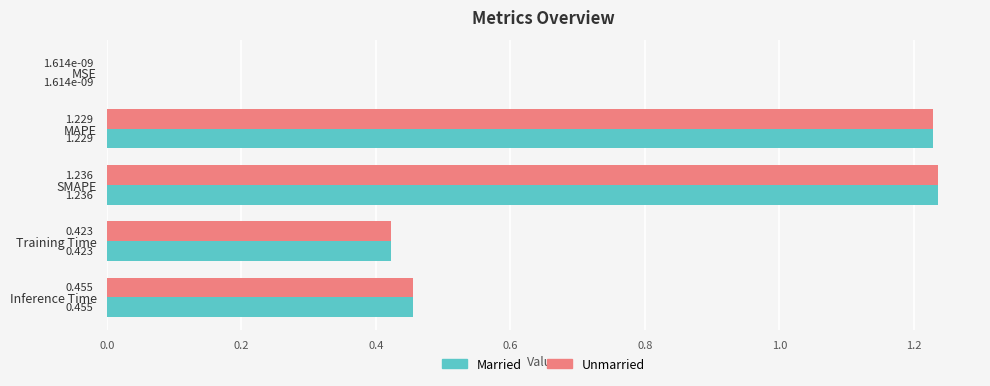

Which category has the highest value in the Married series?

SMAPE